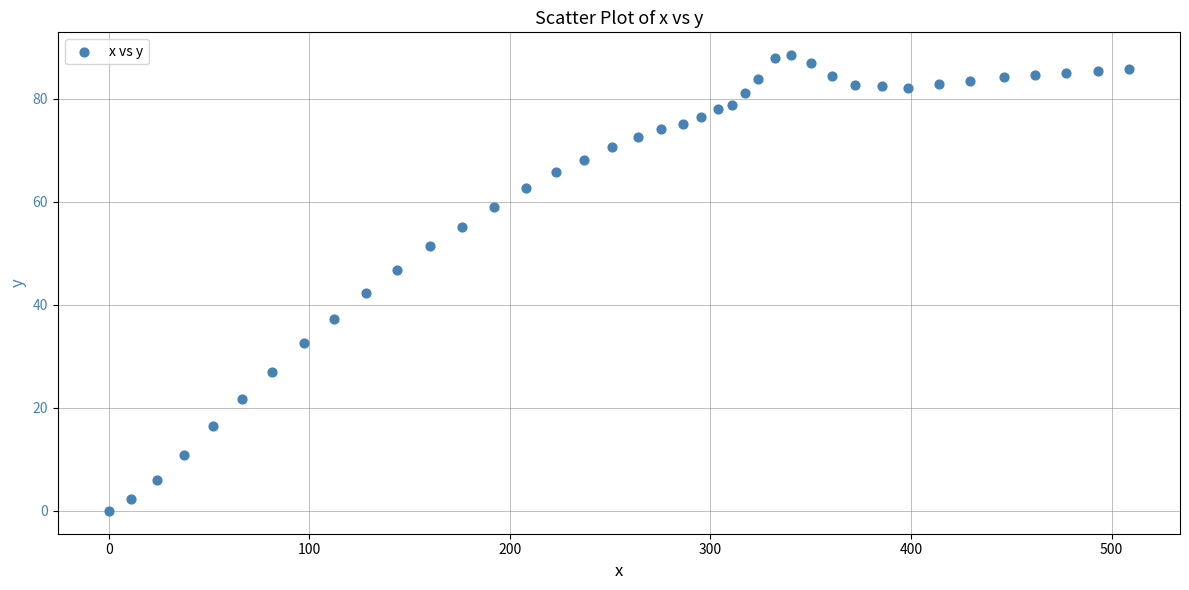

What Y value in the scatter plot is closest to 44?

42.4